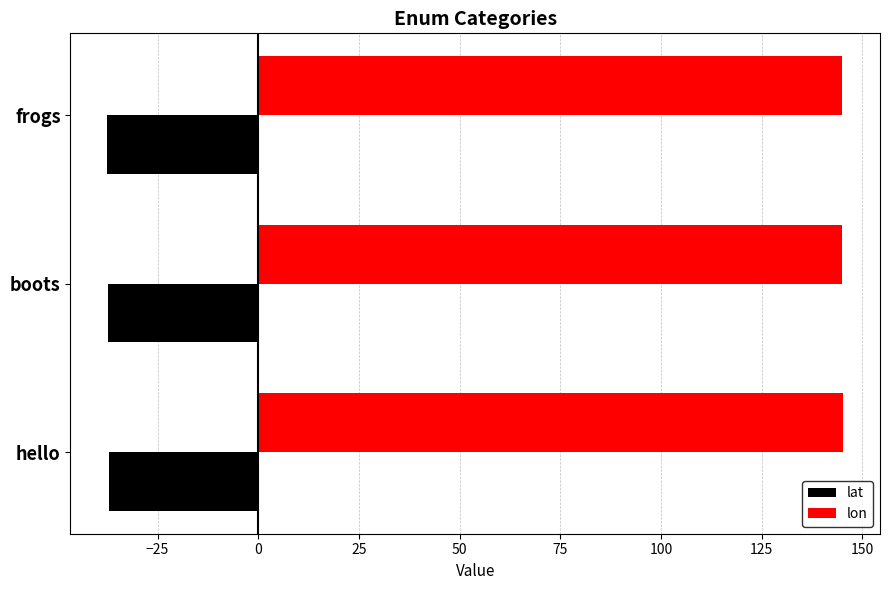

List the series in order of their overall mean, lowest first.

lat, lon